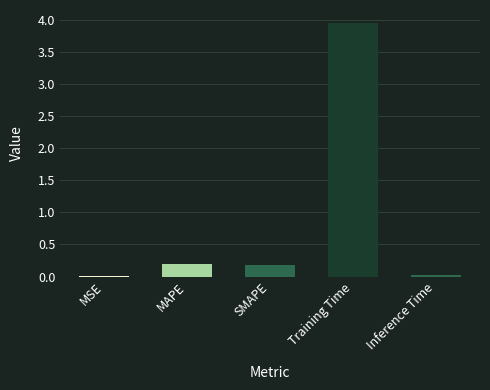

What is the change in value from MSE to SMAPE?

+0.2